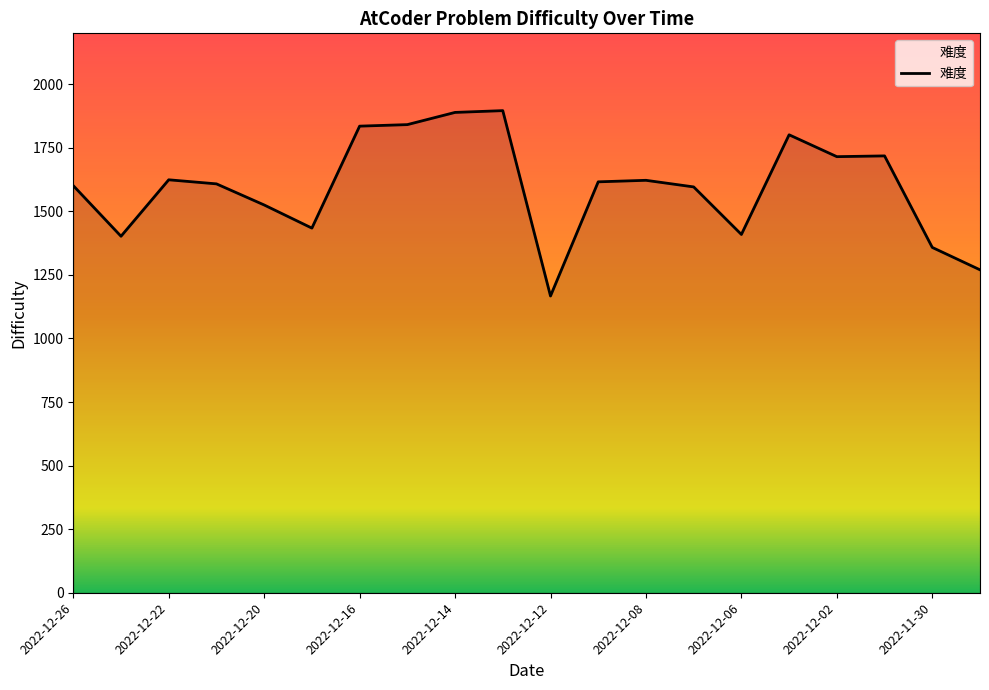

What is the greatest value displayed?

1896